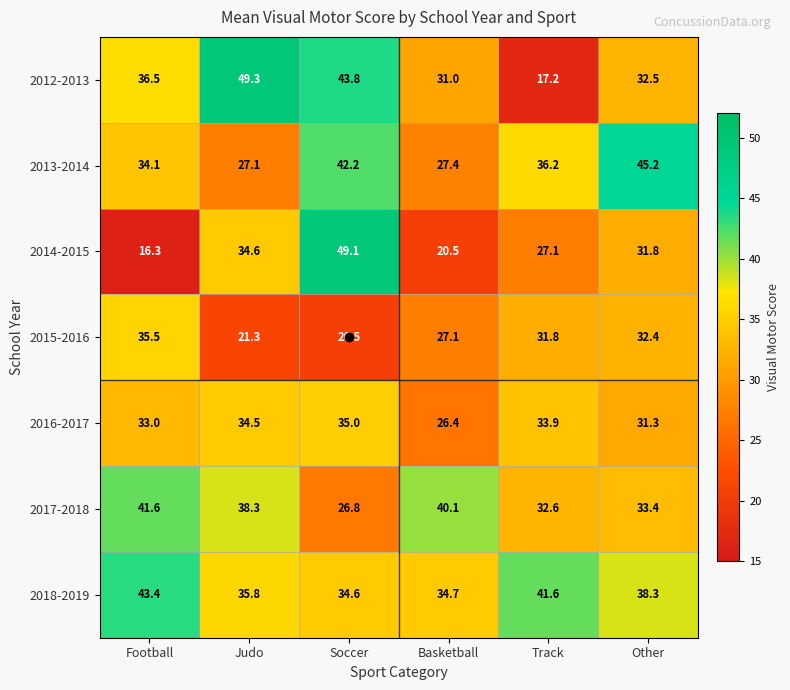

What is the lowest value of the 2012-2013 series?

17.2